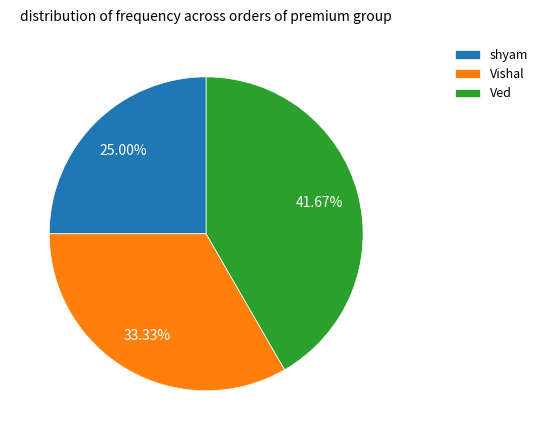

Is there a majority slice in this chart?

No